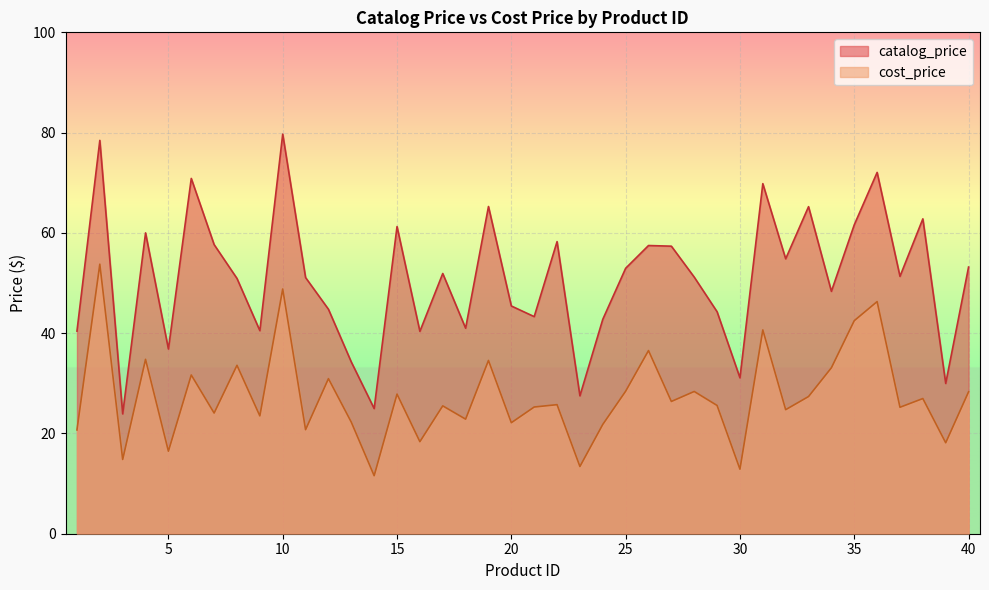

Read the cost_price value at 35.

42.5